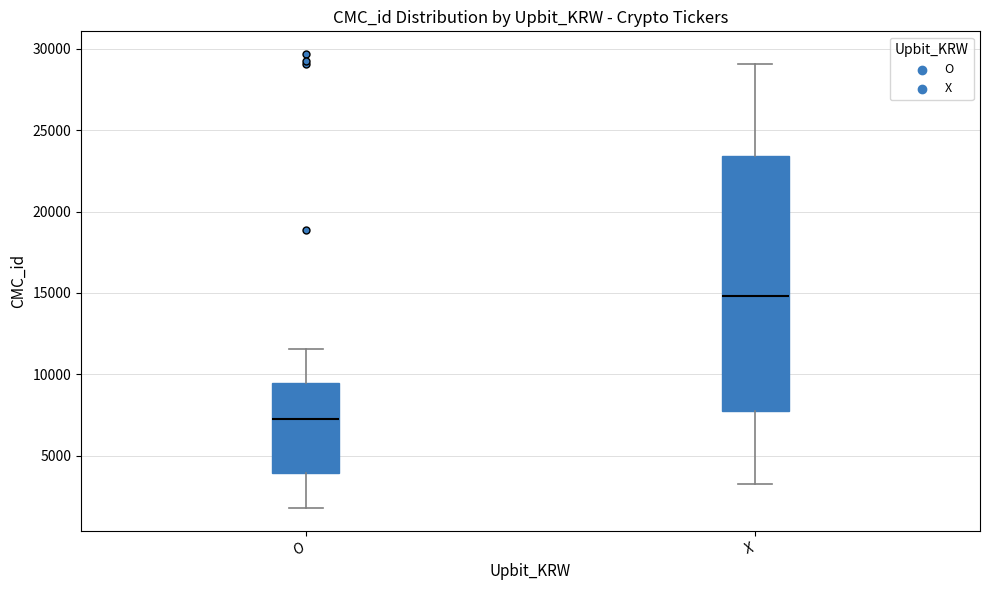

Which box is the tallest, from its lower edge to its upper edge?

X